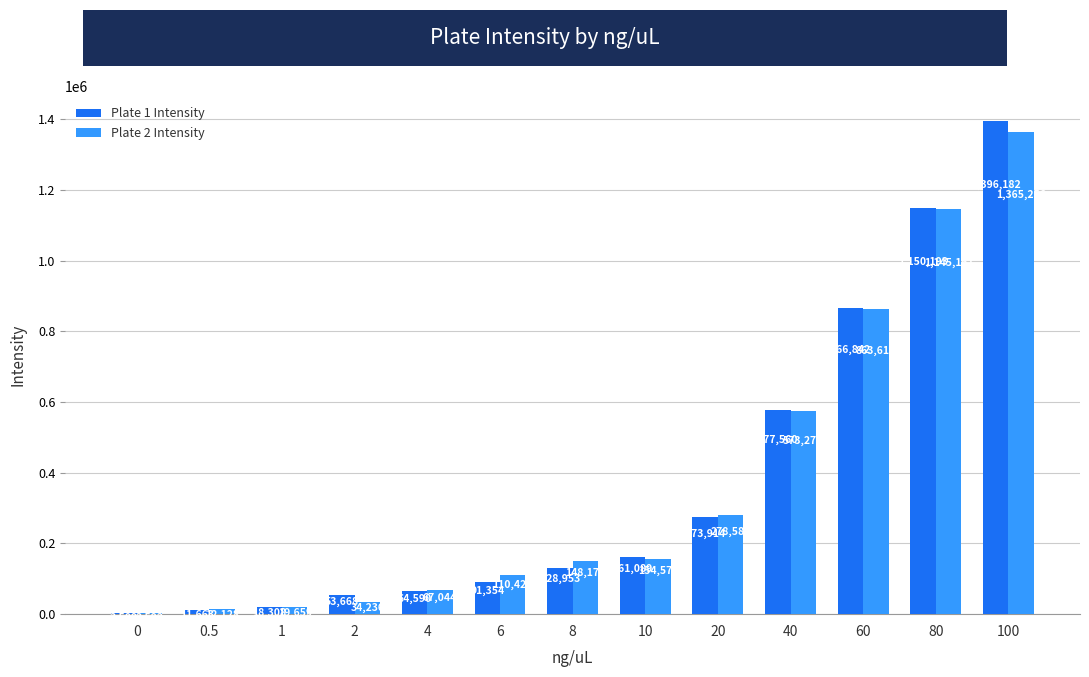

Reading right to left, what are all the values shown in this chart?

Plate 1 Intensity: 100=1396182	80=1150193	60=866842	40=577560	20=273914	10=161089	8=128953	6=91354	4=64590	2=53668	1=18308	0.5=11663	0=3509
Plate 2 Intensity: 100=1365256	80=1145161	60=863617	40=573276	20=278588	10=154575	8=148174	6=110426	4=67044	2=34236	1=19659	0.5=12128	0=2592